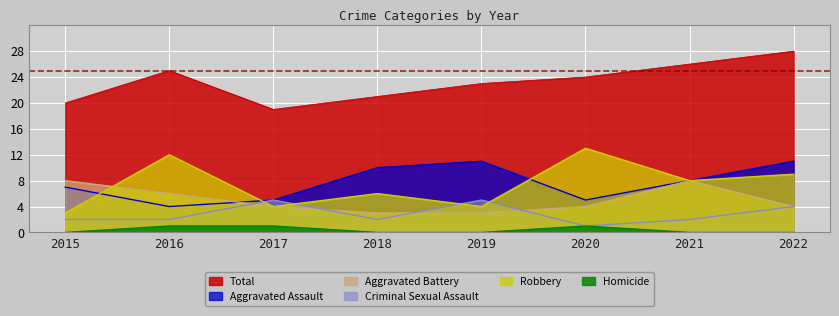

True or false: Criminal Sexual Assault and Aggravated Assault cross at least once.

False